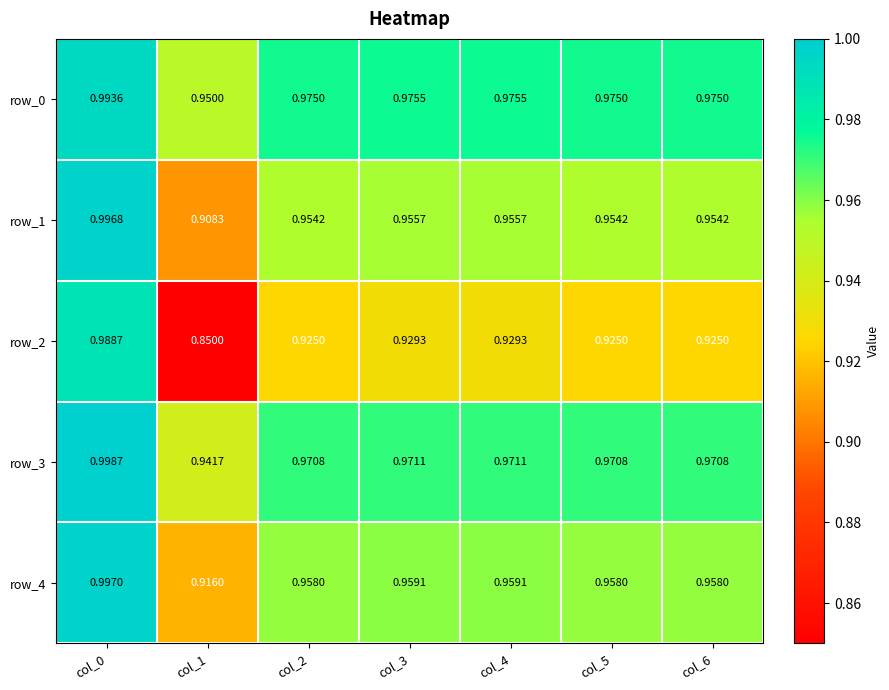

Is the value of row_1 at col_3 greater than the value of row_2 at col_0?

No